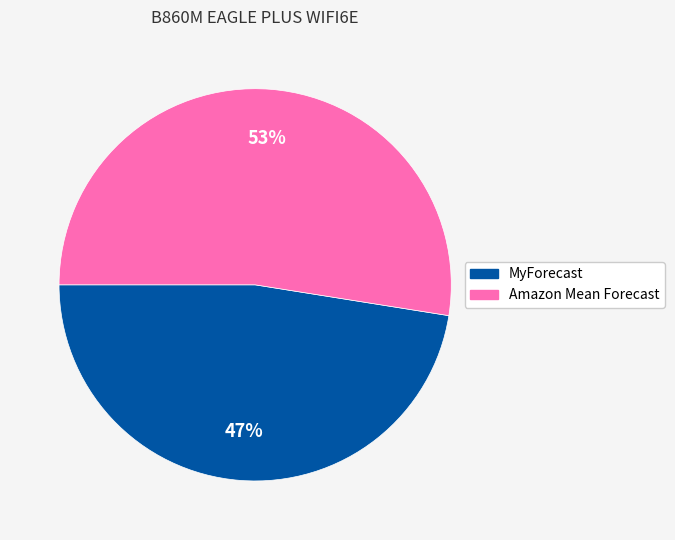

How many segments does this pie chart have?

2